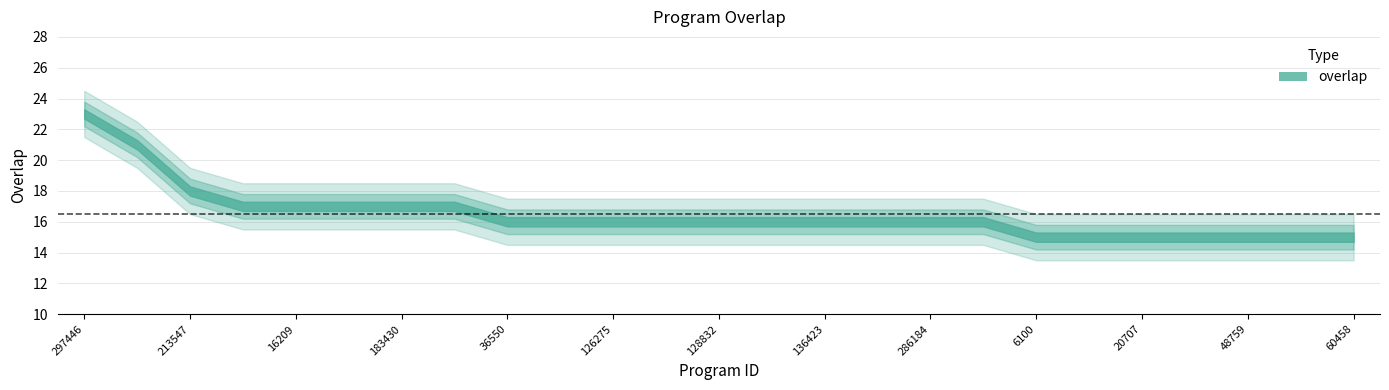

Where is the data nearest to the value 19?

213547